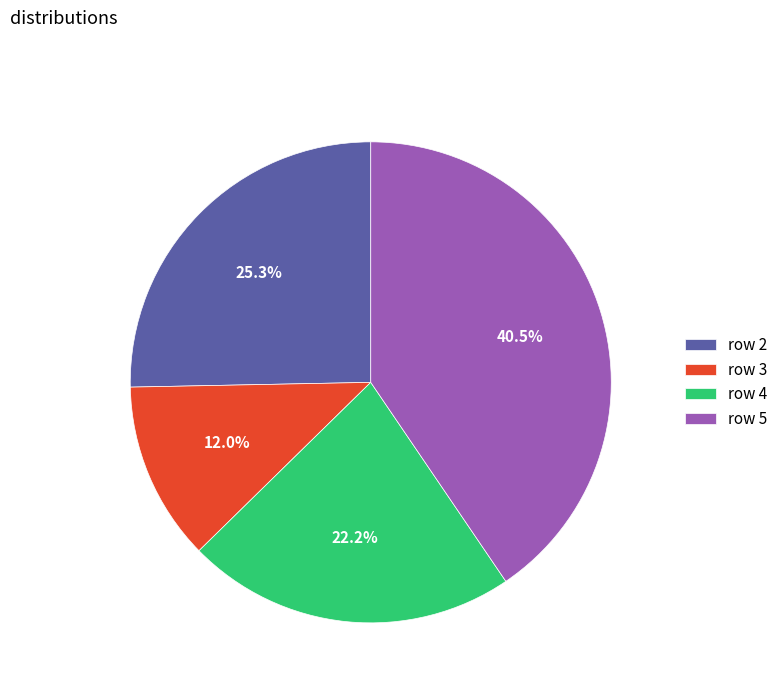

Does row 2 account for over 50% of the chart?

No